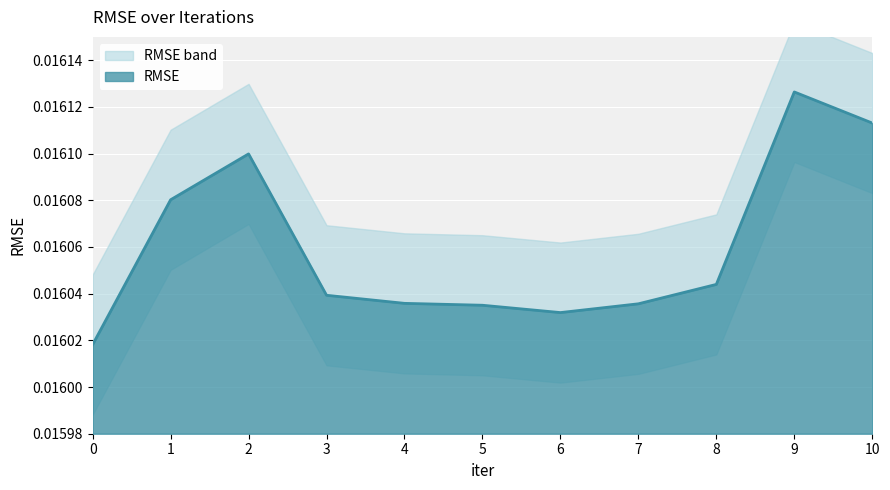

Which category has the highest value in the RMSE series?

9